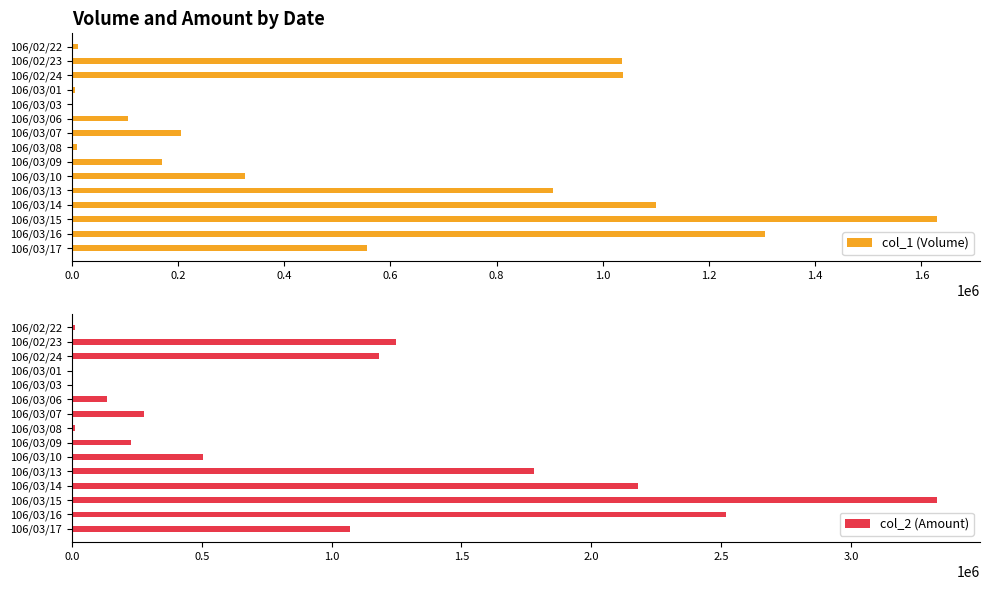

The value of col_1 (Volume) at 106/02/24 is 1785718. True or false?

False